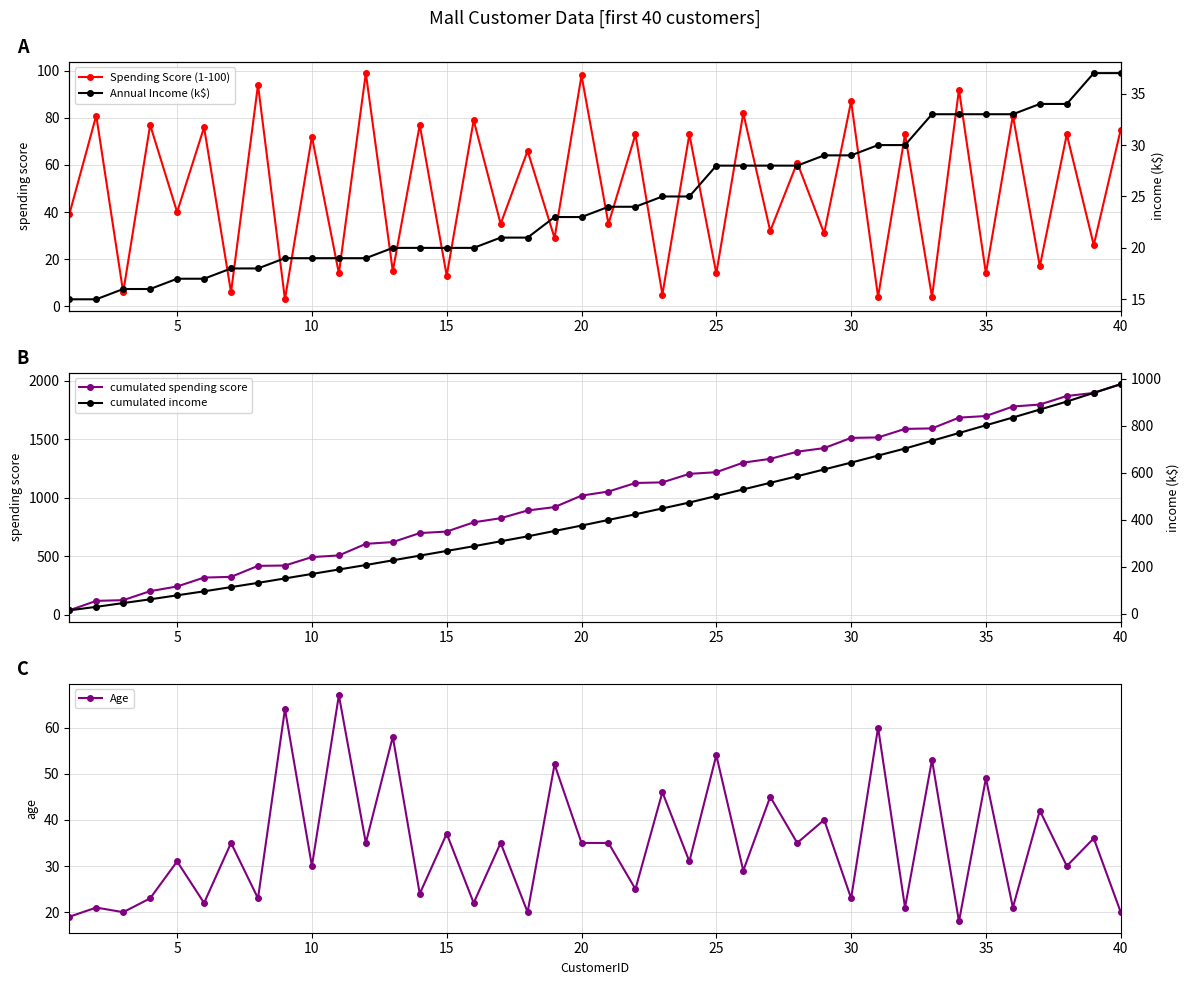

At which label is cumulated spending score closest to 1005?

20